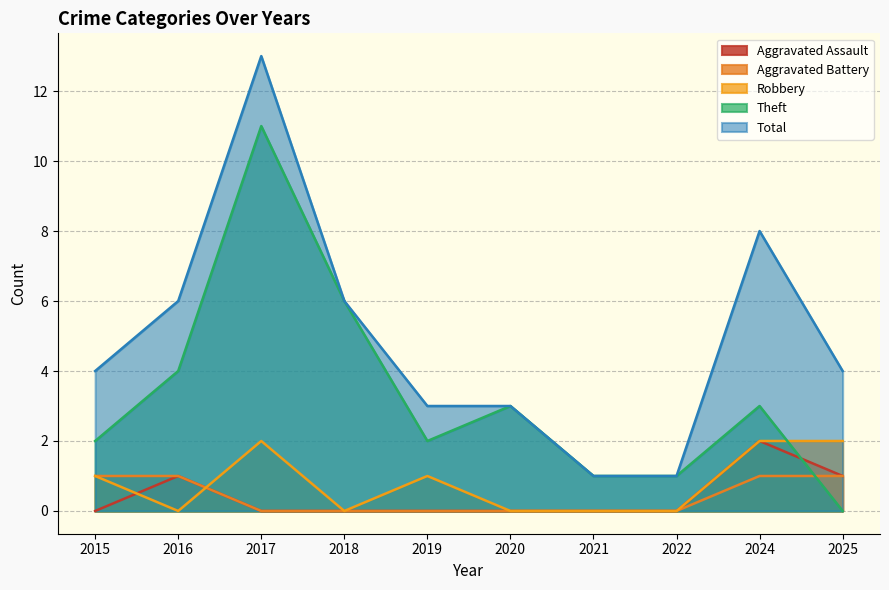

How many interior local peaks does the Theft series have?

3